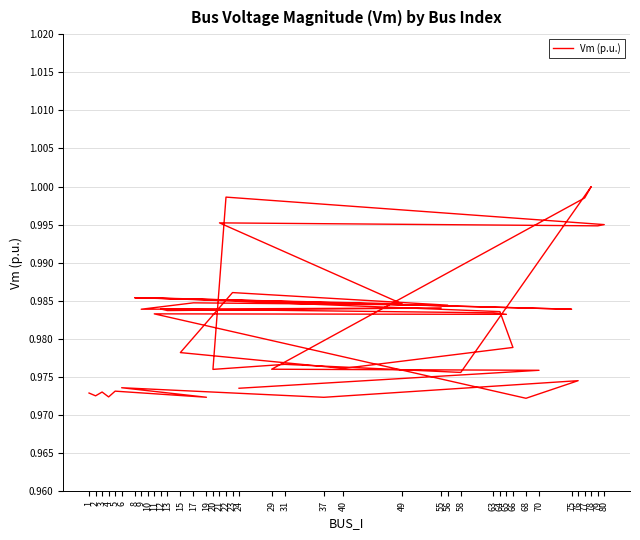

What is the smallest value displayed?

1.0